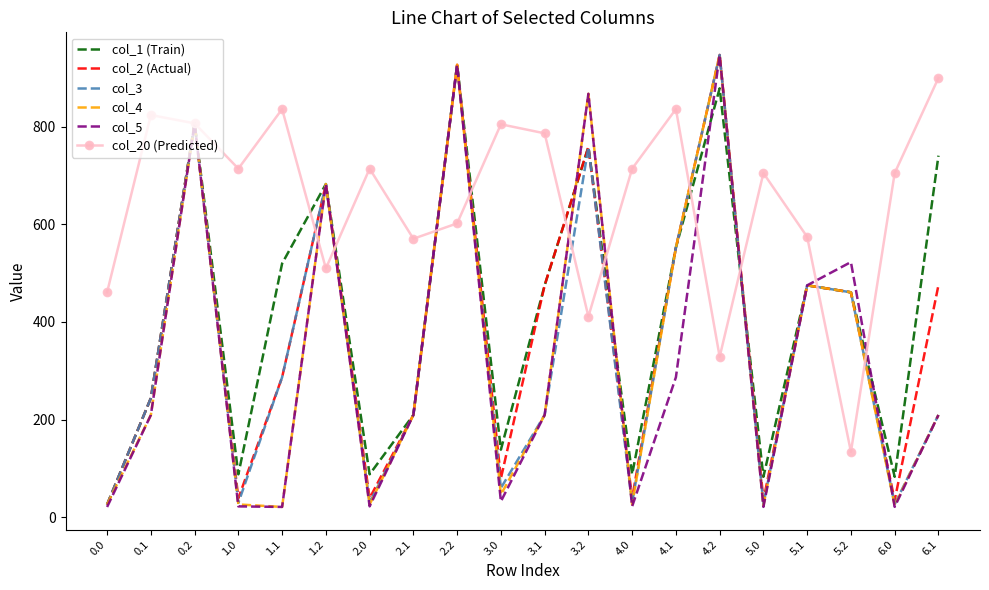

At how many categories does at least one series exceed 270?

20